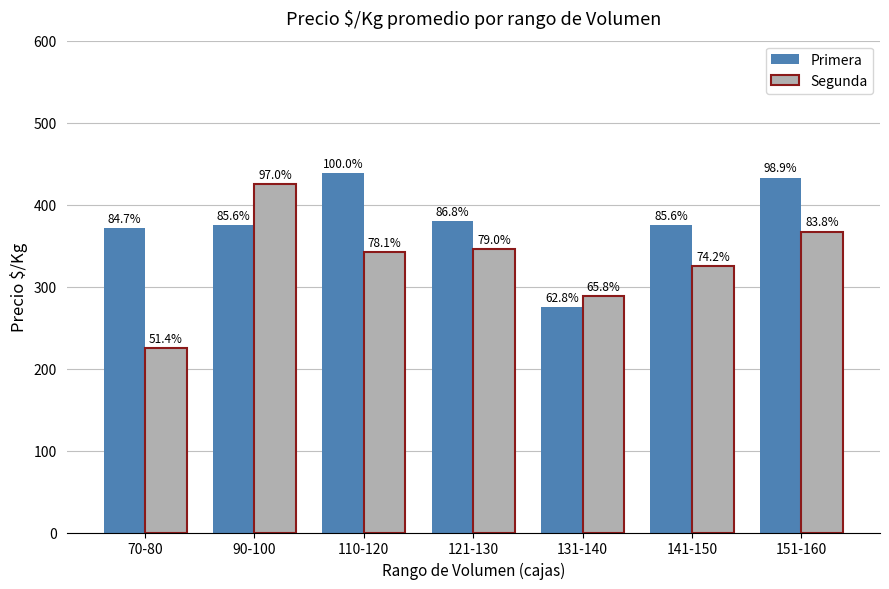

Is the value of Segunda at 121-130 greater than the value of Primera at 131-140?

Yes